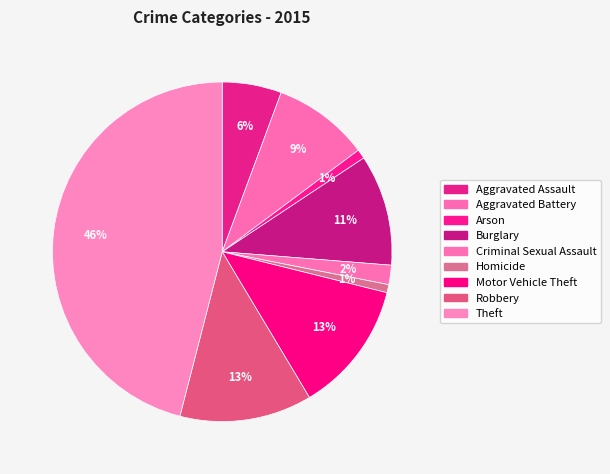

How many segments does this pie chart have?

9